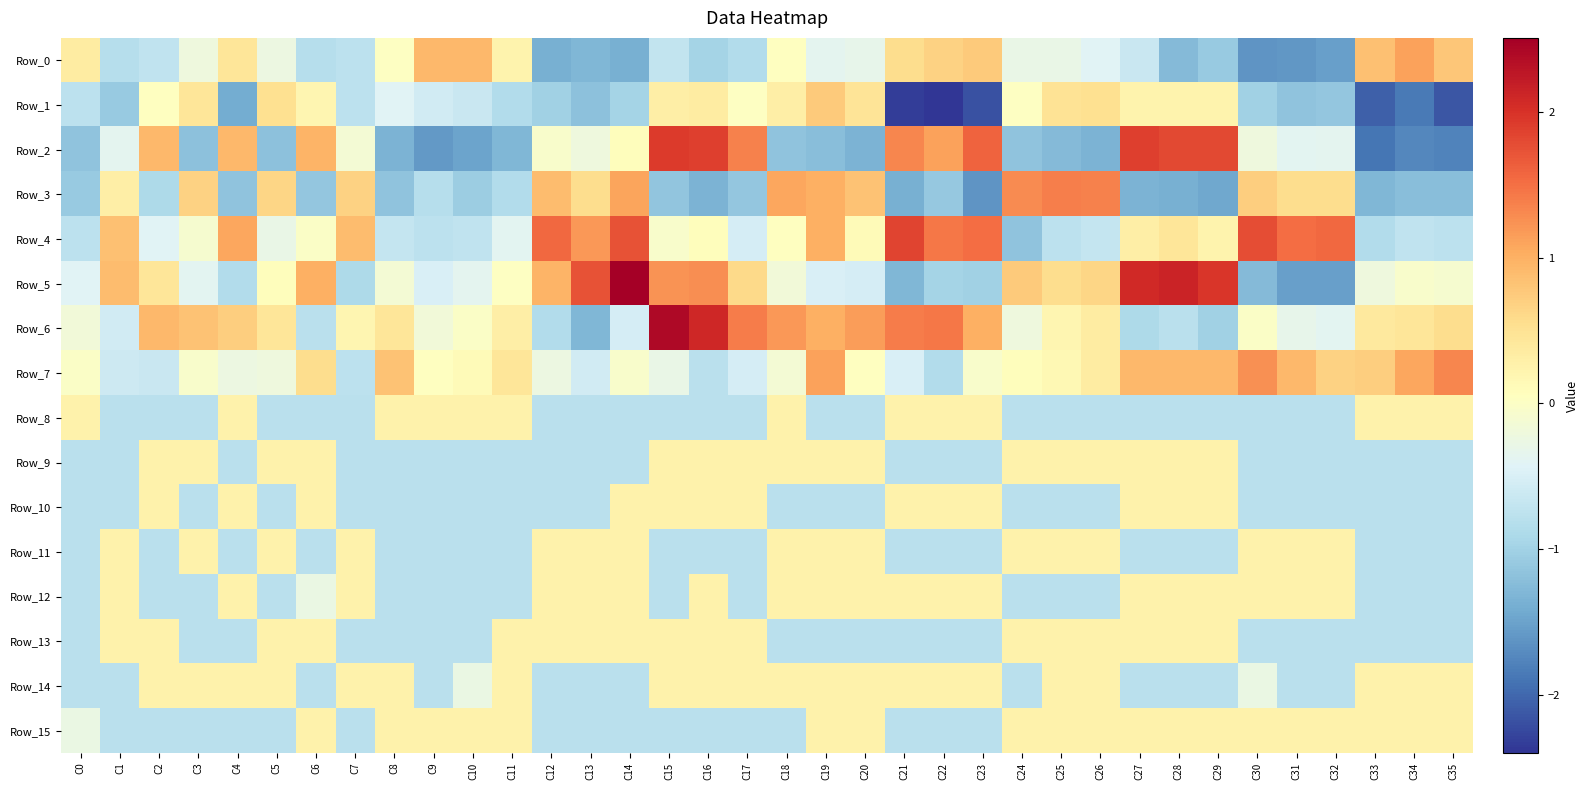

What is the total value across all series at C18?

0.2